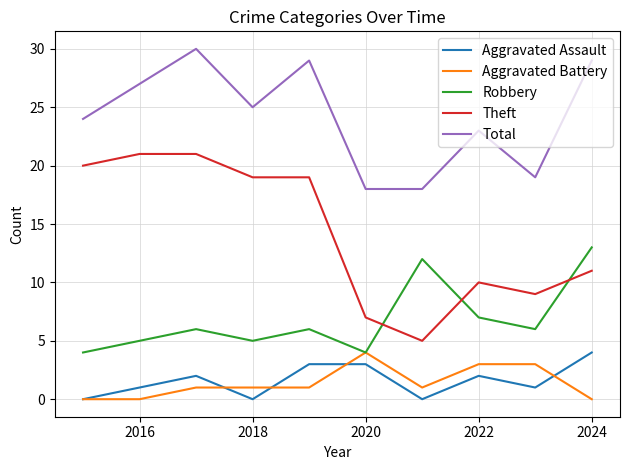

True or false: Theft and Aggravated Assault intersect in this chart.

False